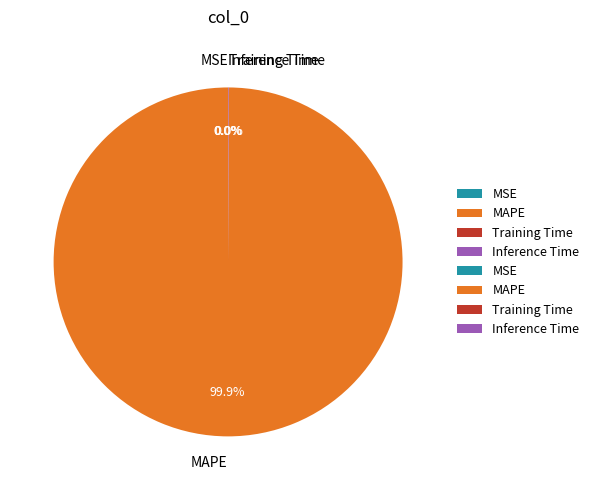

To the nearest percent, what is the difference between the largest and smallest slice percentages?

100%